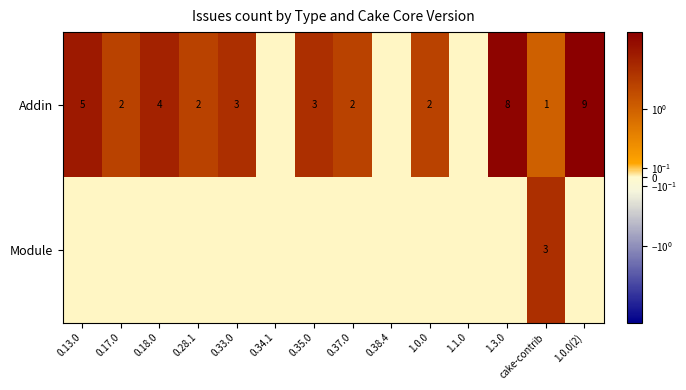

True or false: Addin has a value of 2 at 0.35.0.

False